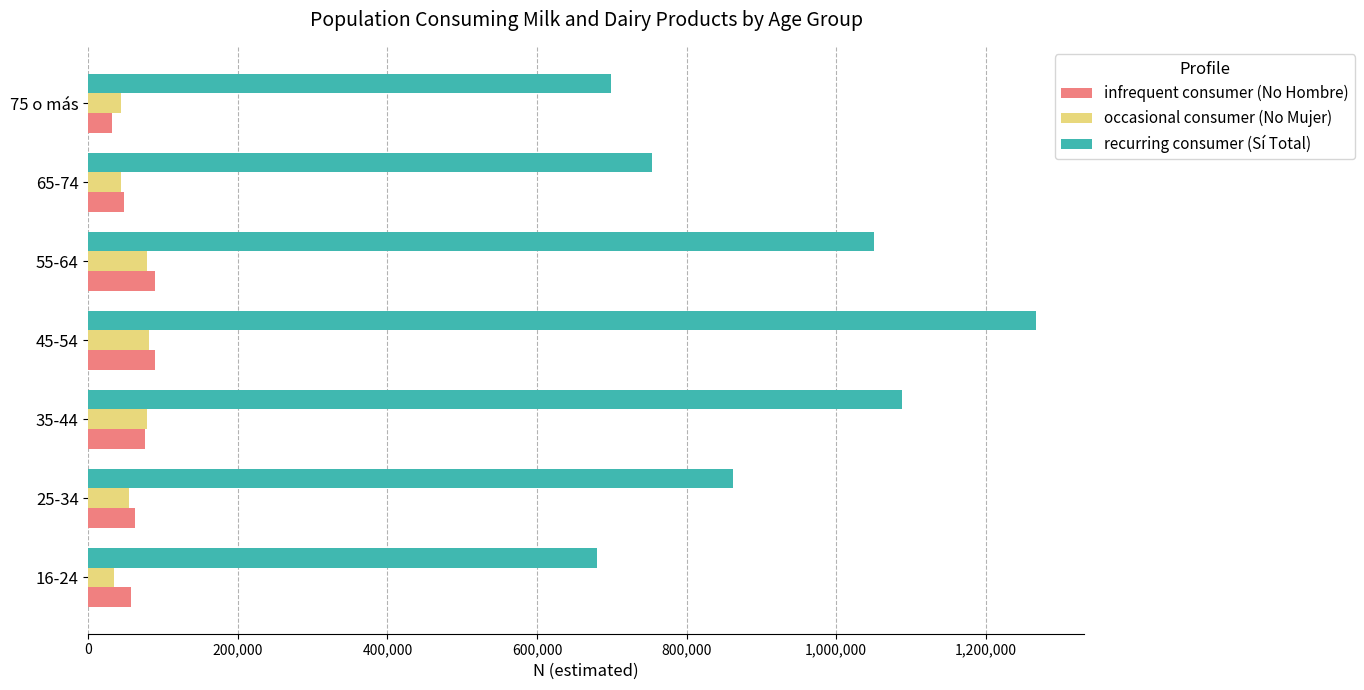

What is the total value across all series at 65-74?

846246